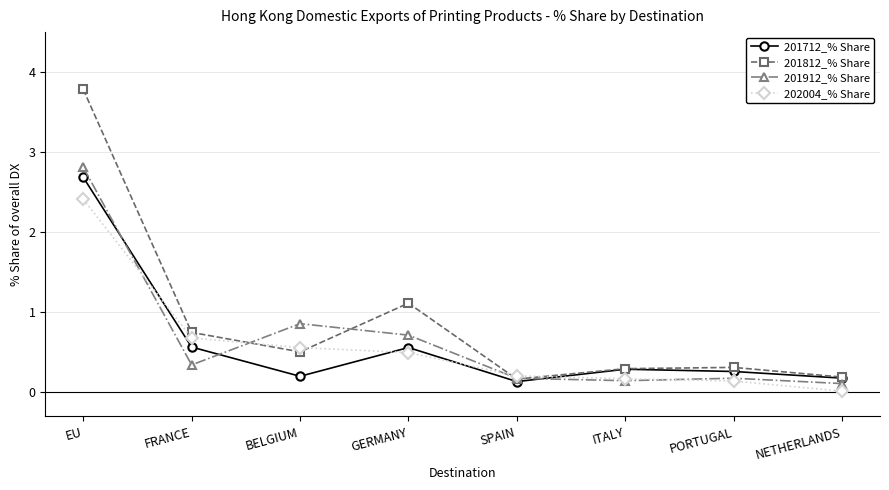

What is the label of the 8th point from the right?

EU